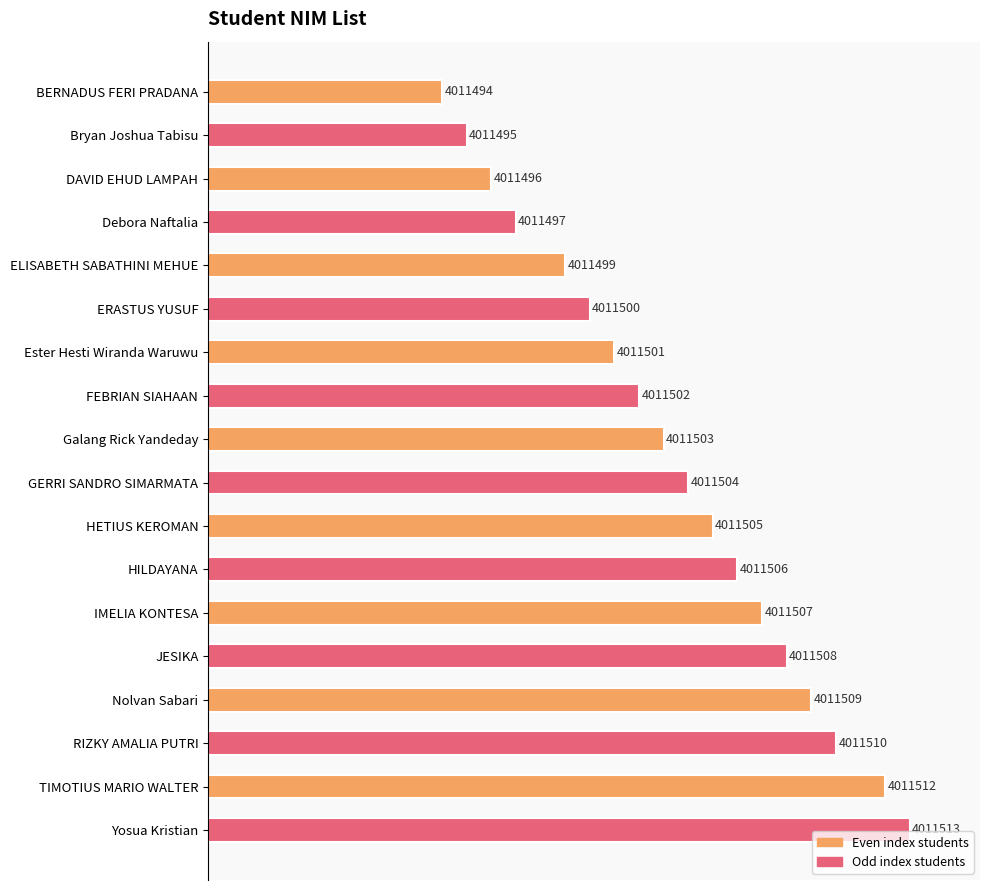

Are the bars horizontal?

Yes